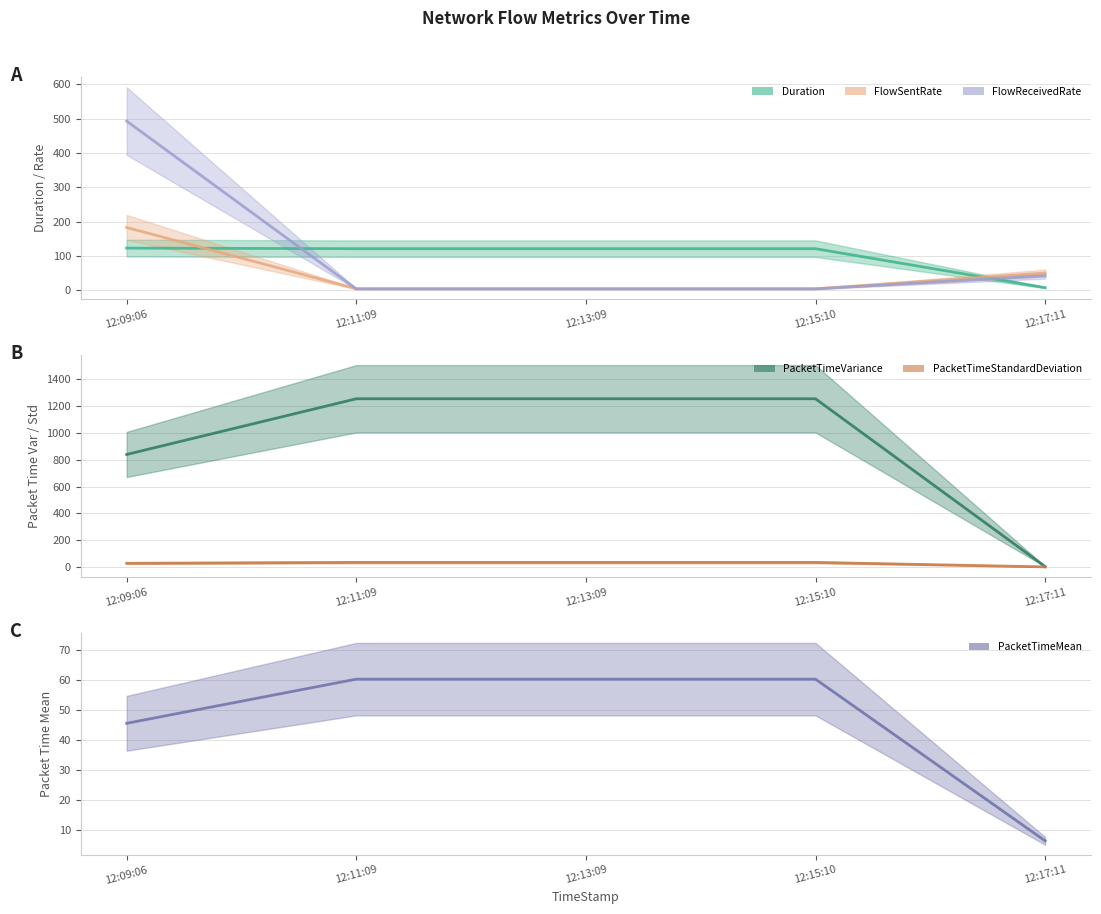

What is the label of the 2nd point from the right?

12:15:10